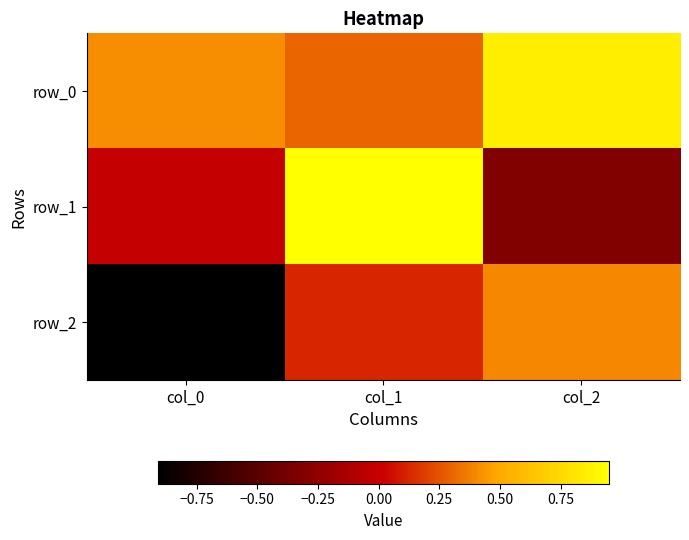

At col_2, list the series in order from largest to smallest.

row_0, row_2, row_1